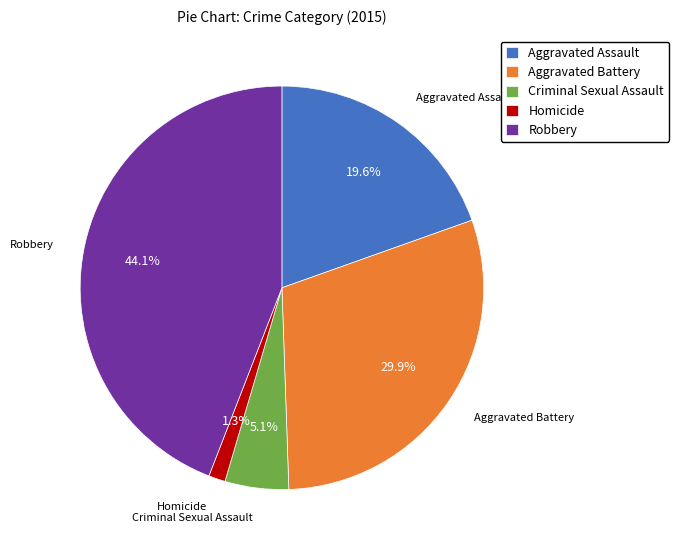

Which has a higher value, Criminal Sexual Assault or Robbery?

Robbery